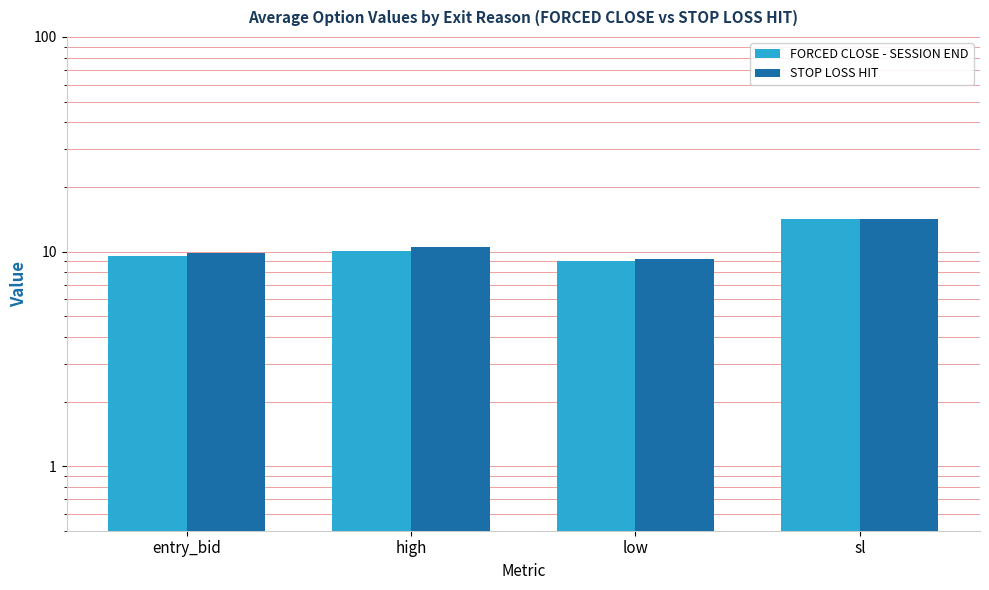

What is the label of the 3rd bar from the left?

low